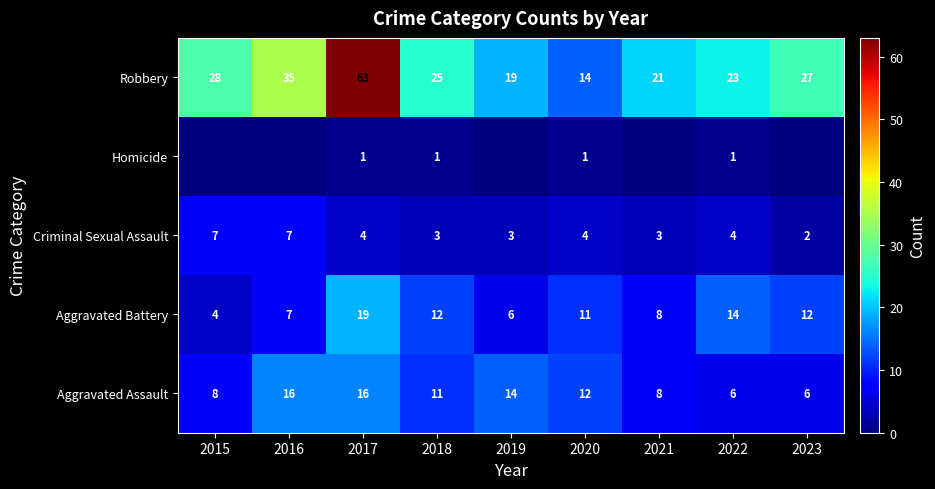

Where is Aggravated Battery nearest to the value 11?

2020